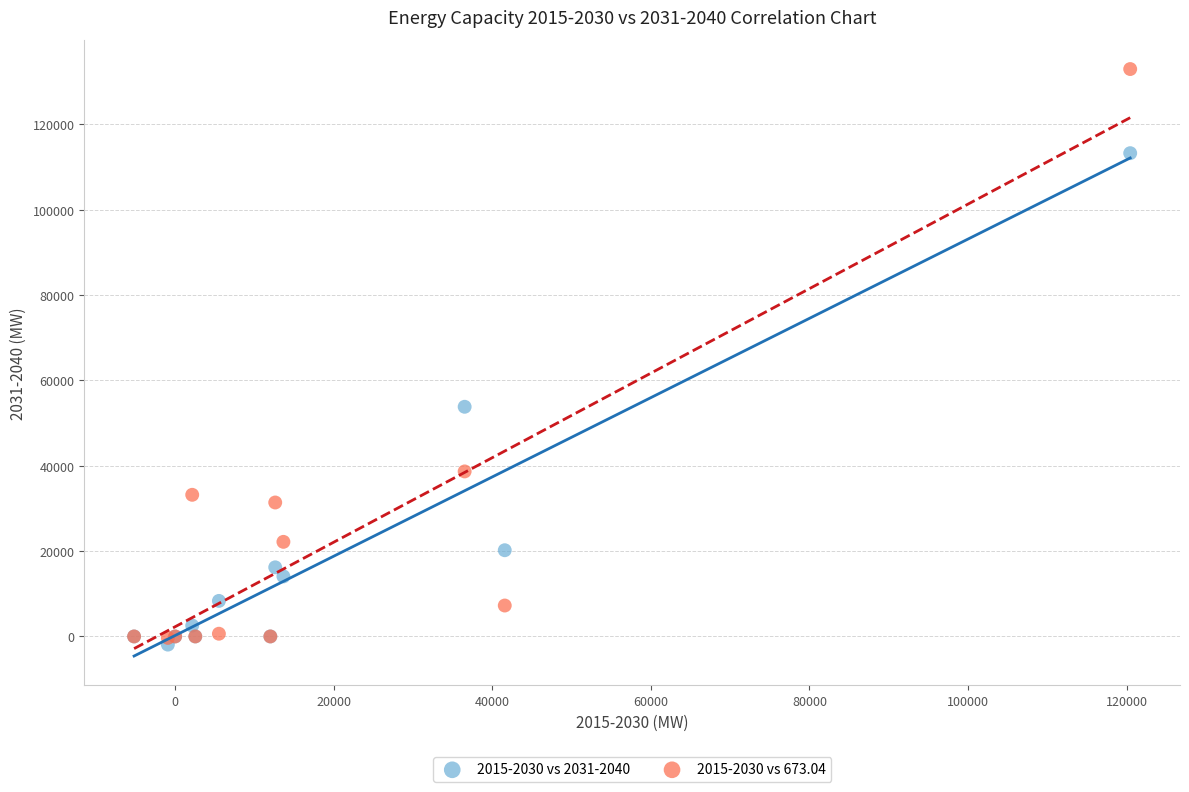

Which series contains the lowest Y value?

2015-2030 vs 2031-2040